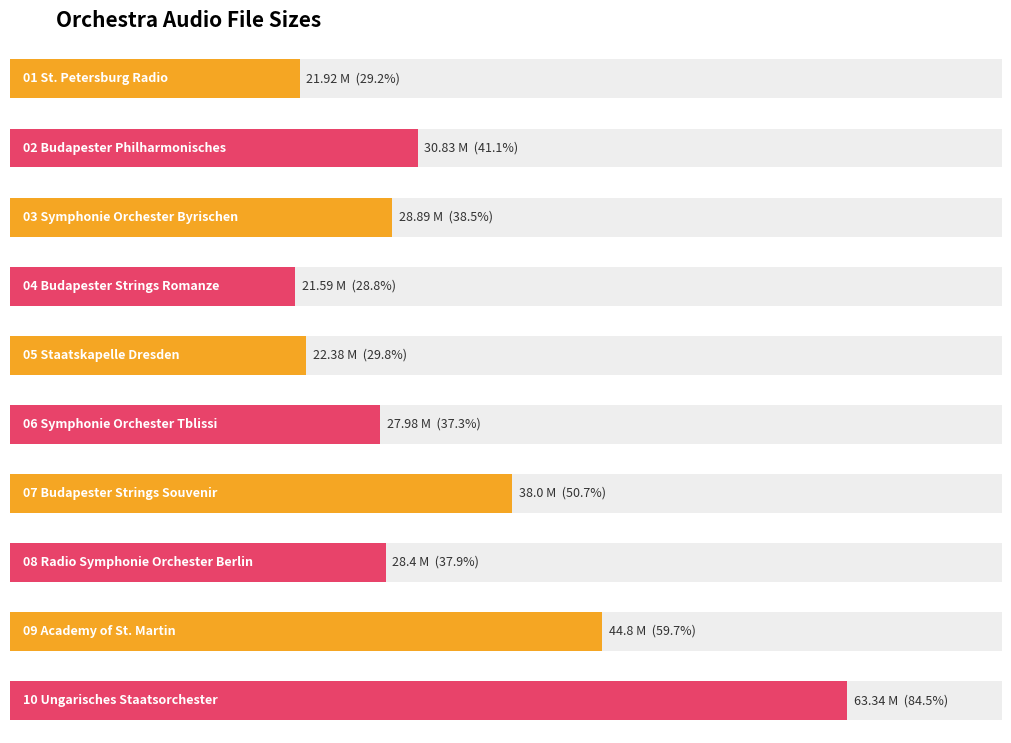

What is the difference between the second highest and minimum values?

23.2